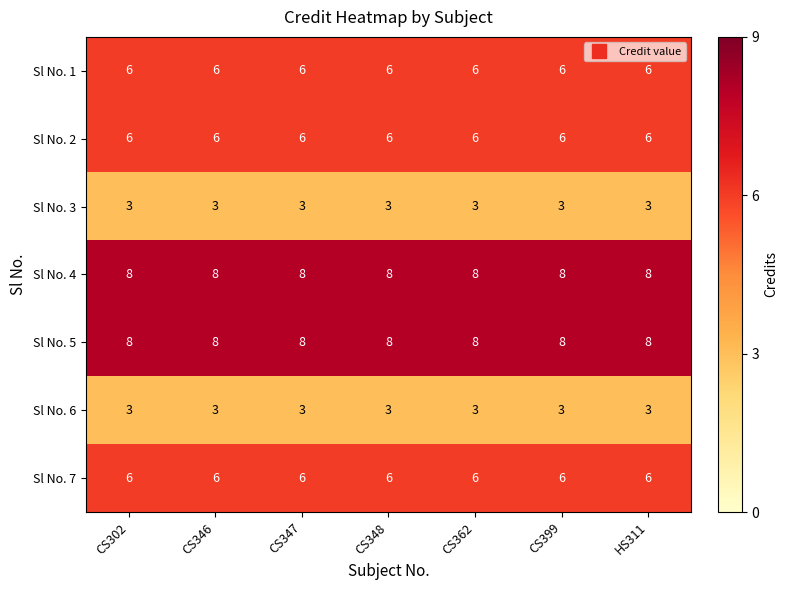

What is the average value of the Sl No. 4 series?

8